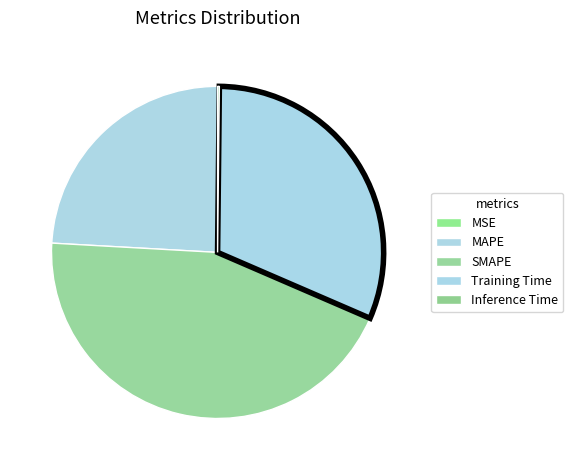

How many segments does this pie chart have?

5